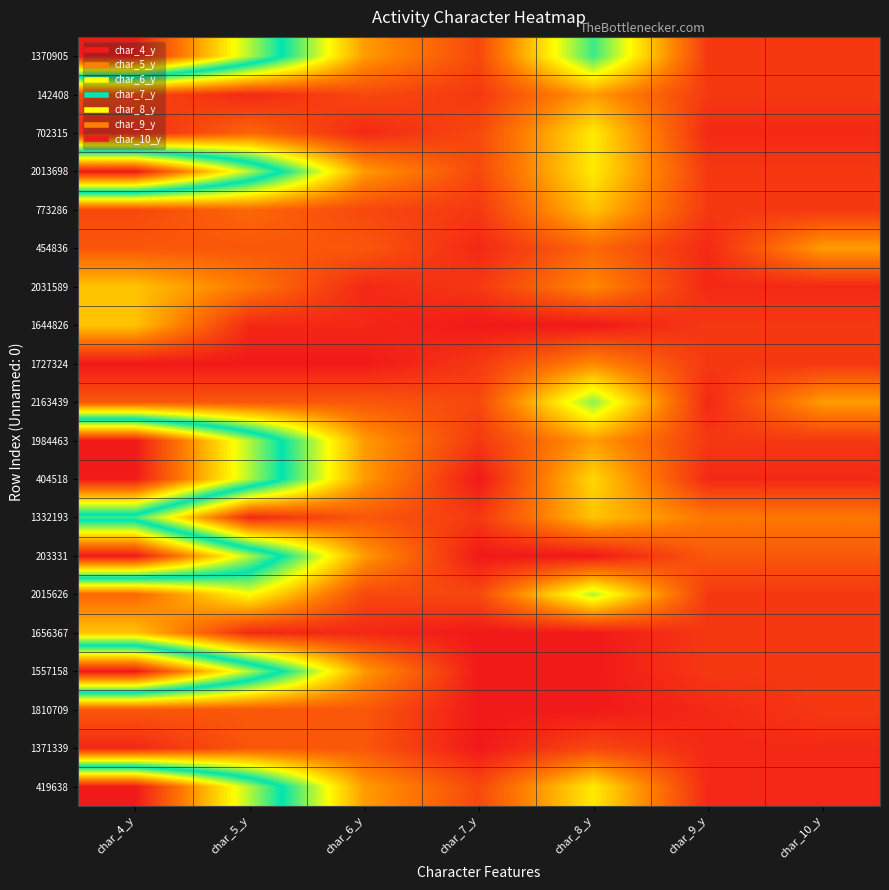

Reading left to right, what are all the values shown in this chart?

1370905: char_4_y=40	char_5_y=25	char_6_y=9	char_7_y=4	char_8_y=19	char_9_y=3	char_10_y=3
142408: char_4_y=4	char_5_y=2	char_6_y=4	char_7_y=3	char_8_y=9	char_9_y=3	char_10_y=3
702315: char_4_y=2	char_5_y=6	char_6_y=2	char_7_y=4	char_8_y=13	char_9_y=2	char_10_y=2
2013698: char_4_y=40	char_5_y=25	char_6_y=9	char_7_y=4	char_8_y=13	char_9_y=3	char_10_y=3
773286: char_4_y=4	char_5_y=6	char_6_y=4	char_7_y=3	char_8_y=11	char_9_y=3	char_10_y=3
454836: char_4_y=5	char_5_y=5	char_6_y=5	char_7_y=2	char_8_y=6	char_9_y=2	char_10_y=9
2031589: char_4_y=11	char_5_y=7	char_6_y=2	char_7_y=3	char_8_y=8	char_9_y=2	char_10_y=2
1644826: char_4_y=11	char_5_y=2	char_6_y=2	char_7_y=1	char_8_y=1	char_9_y=3	char_10_y=3
1727324: char_4_y=1	char_5_y=1	char_6_y=1	char_7_y=3	char_8_y=8	char_9_y=3	char_10_y=3
2163439: char_4_y=5	char_5_y=5	char_6_y=5	char_7_y=4	char_8_y=17	char_9_y=2	char_10_y=9
1984463: char_4_y=40	char_5_y=25	char_6_y=9	char_7_y=3	char_8_y=9	char_9_y=3	char_10_y=3
404518: char_4_y=40	char_5_y=25	char_6_y=9	char_7_y=1	char_8_y=12	char_9_y=2	char_10_y=2
1332193: char_4_y=19	char_5_y=2	char_6_y=5	char_7_y=3	char_8_y=11	char_9_y=7	char_10_y=7
203331: char_4_y=40	char_5_y=25	char_6_y=9	char_7_y=1	char_8_y=1	char_9_y=5	char_10_y=5
2015626: char_4_y=6	char_5_y=14	char_6_y=4	char_7_y=4	char_8_y=16	char_9_y=3	char_10_y=3
1656367: char_4_y=11	char_5_y=2	char_6_y=2	char_7_y=1	char_8_y=1	char_9_y=3	char_10_y=3
1557158: char_4_y=40	char_5_y=25	char_6_y=9	char_7_y=1	char_8_y=1	char_9_y=3	char_10_y=3
1810709: char_4_y=5	char_5_y=5	char_6_y=5	char_7_y=1	char_8_y=1	char_9_y=2	char_10_y=3
1371339: char_4_y=2	char_5_y=5	char_6_y=5	char_7_y=1	char_8_y=4	char_9_y=2	char_10_y=2
419638: char_4_y=40	char_5_y=25	char_6_y=9	char_7_y=4	char_8_y=13	char_9_y=2	char_10_y=2